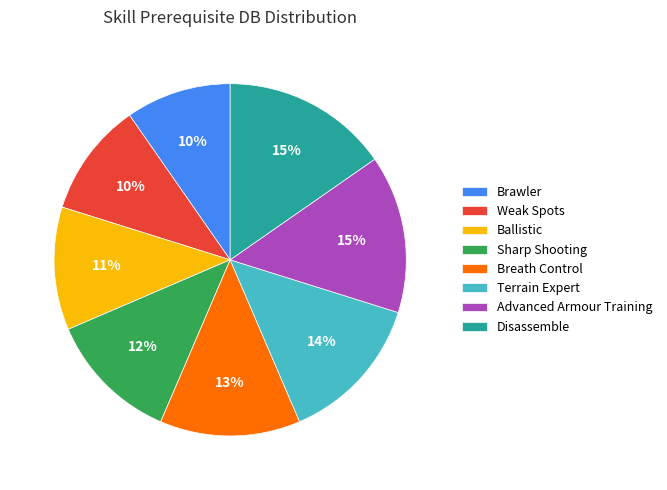

Is the sum of Advanced Armour Training and Weak Spots greater than half?

No